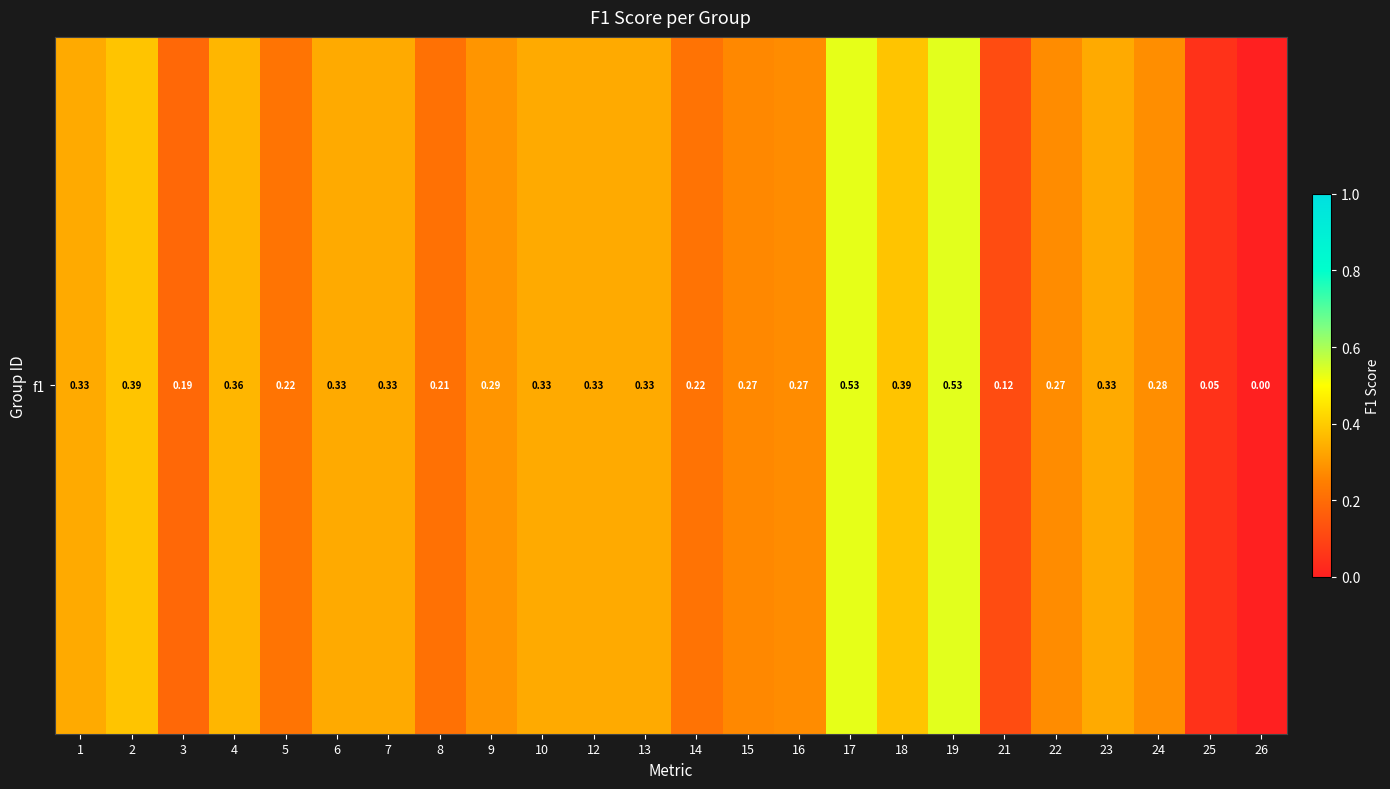

Which category has the highest value across all series?

19